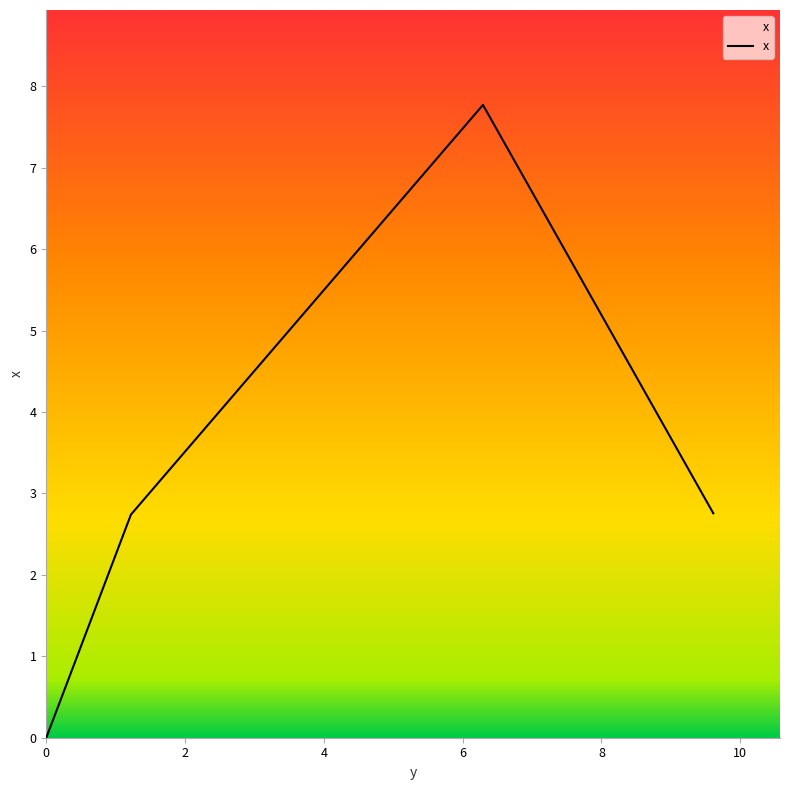

How many interior local peaks (higher than both neighbors) does the data have?

1